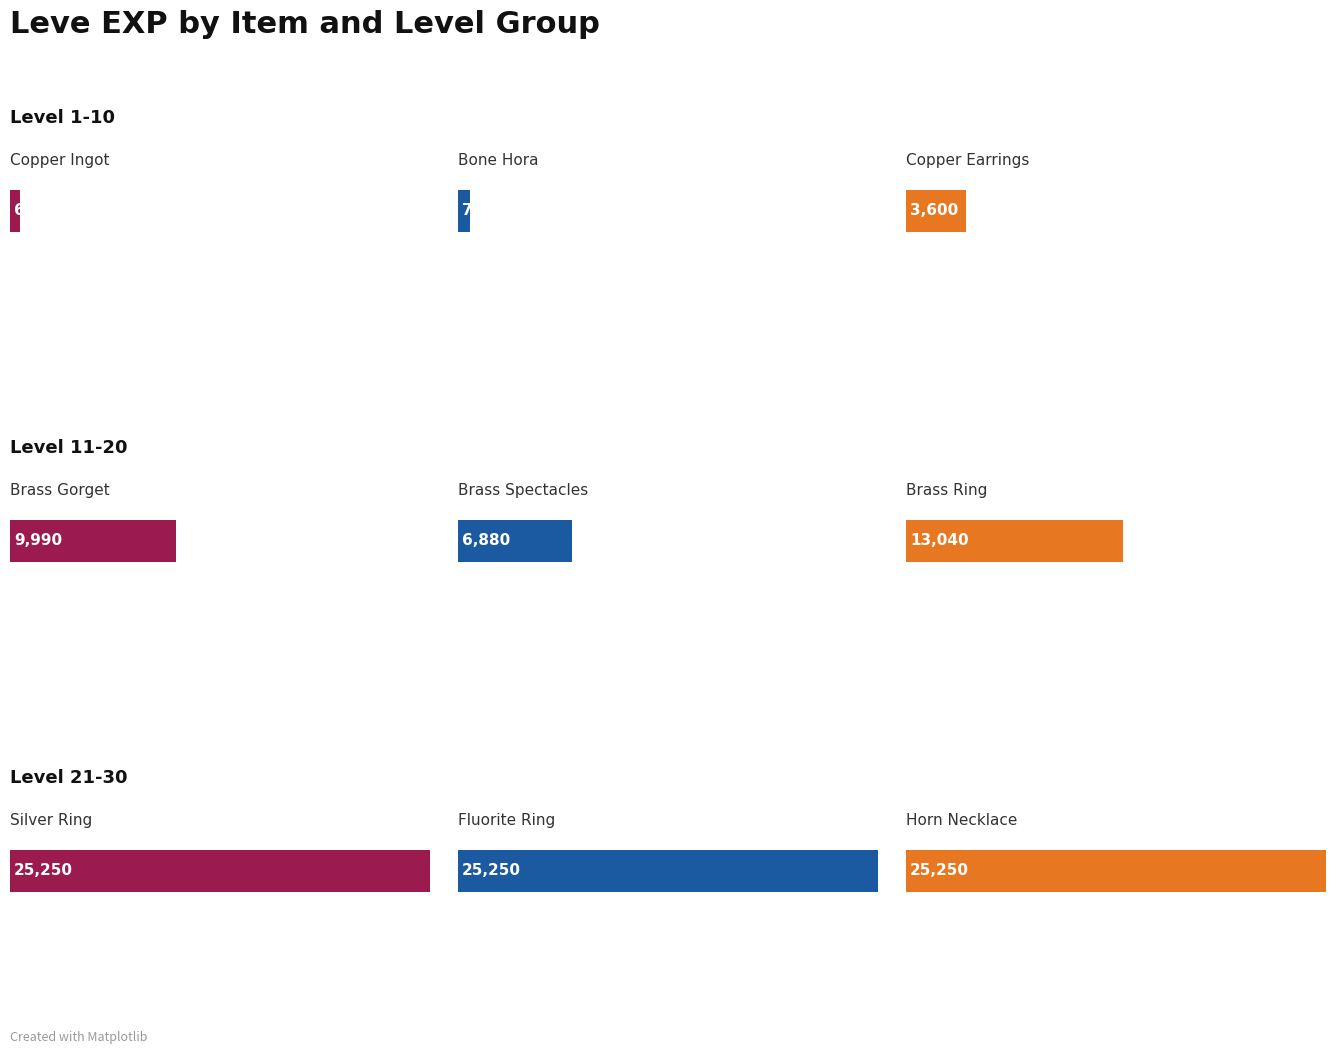

Does the chart contain any negative values?

No